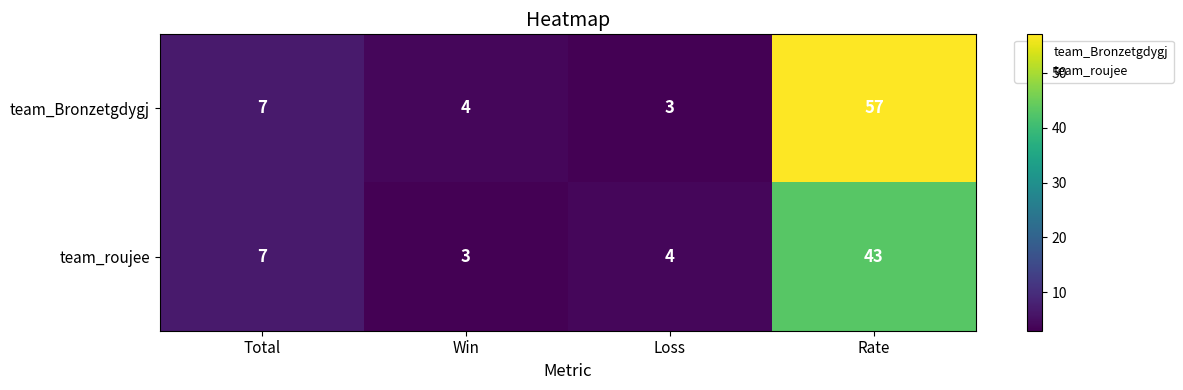

How many values in the team_roujee series are below 7?

2